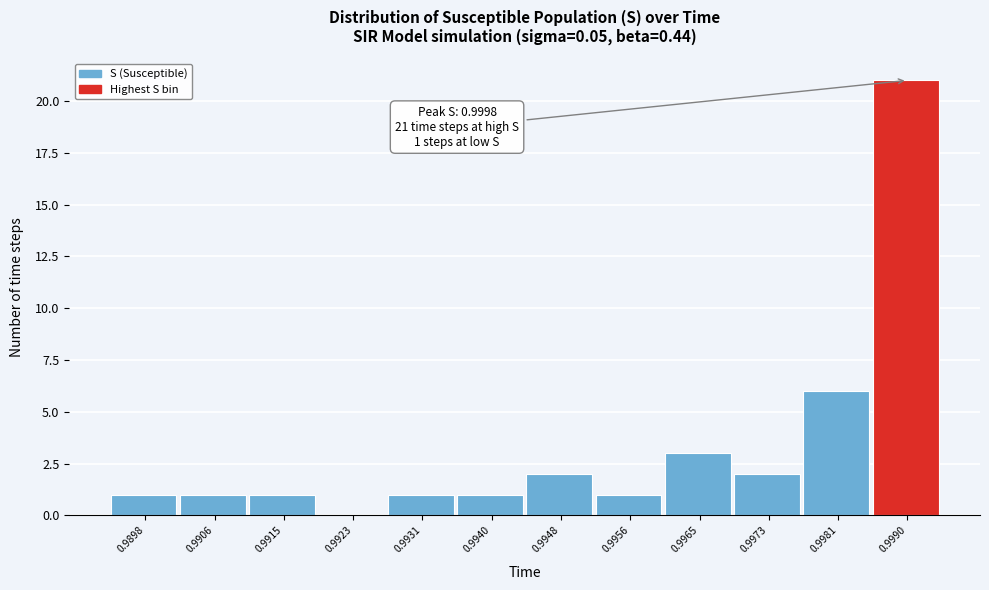

Reading left to right, transcribe all the data shown in this chart.

0.9898=1	0.9906=1	0.9915=1	0.9923=0	0.9931=1	0.9940=1	0.9948=2	0.9956=1	0.9965=3	0.9973=2	0.9981=6	0.9990=21